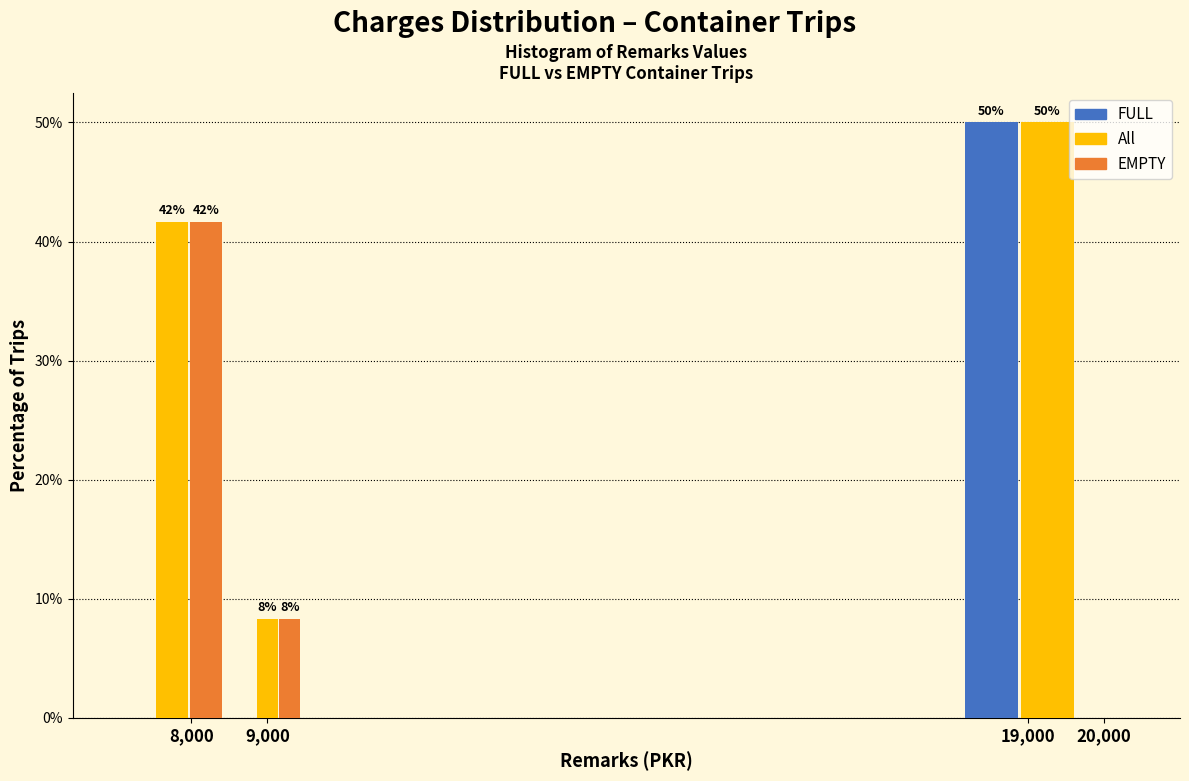

In the All series, which range on the x-axis has the tallest bar?

18000 to 20500